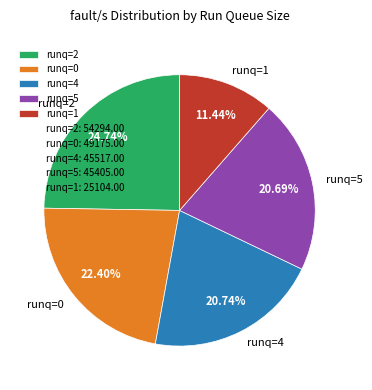

Do runq=5 and runq=0 together represent more than half of the pie?

No